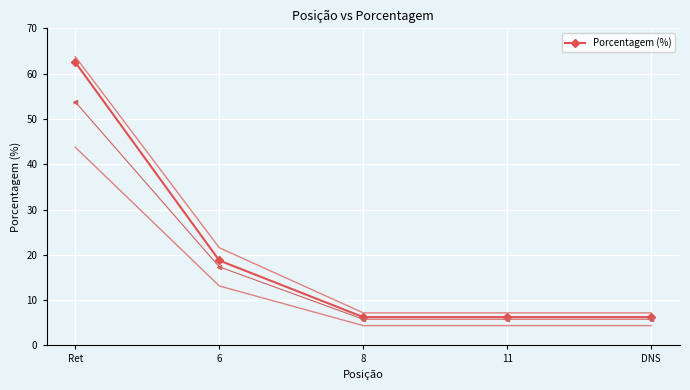

Reading left to right, what are all the values shown in this chart?

Ret=62.5	6=18.8	8=6.2	11=6.2	DNS=6.2